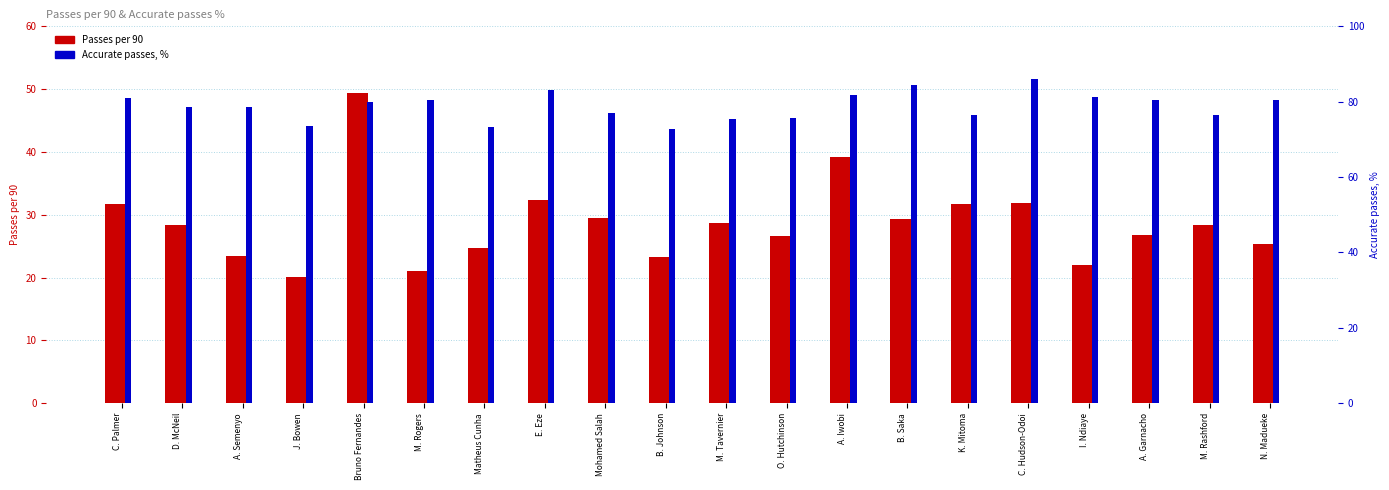

Which series has the largest total across all categories?

Accurate passes, %